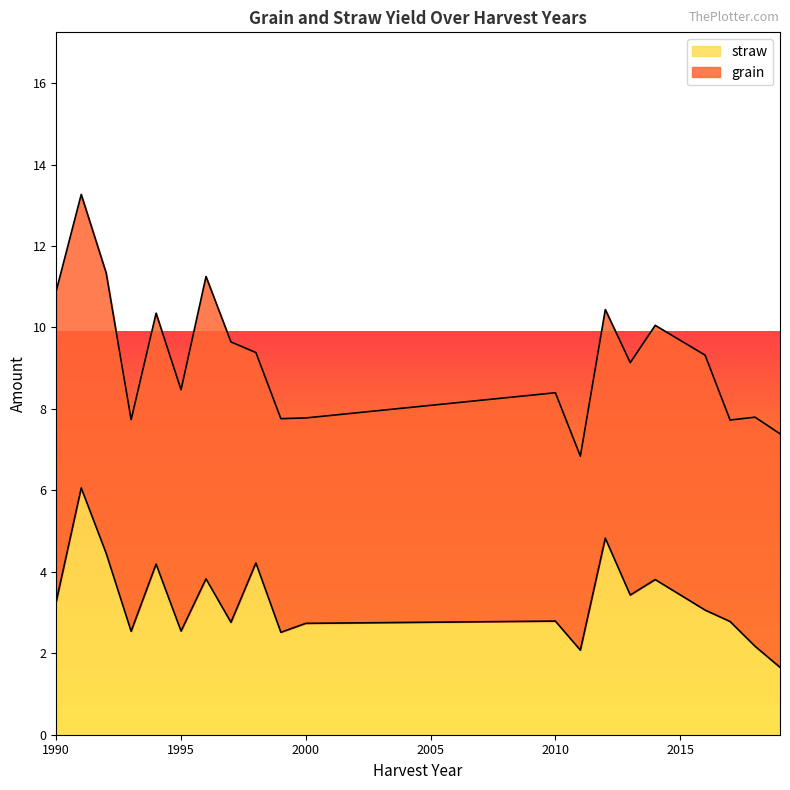

How many data points does each series have?

20